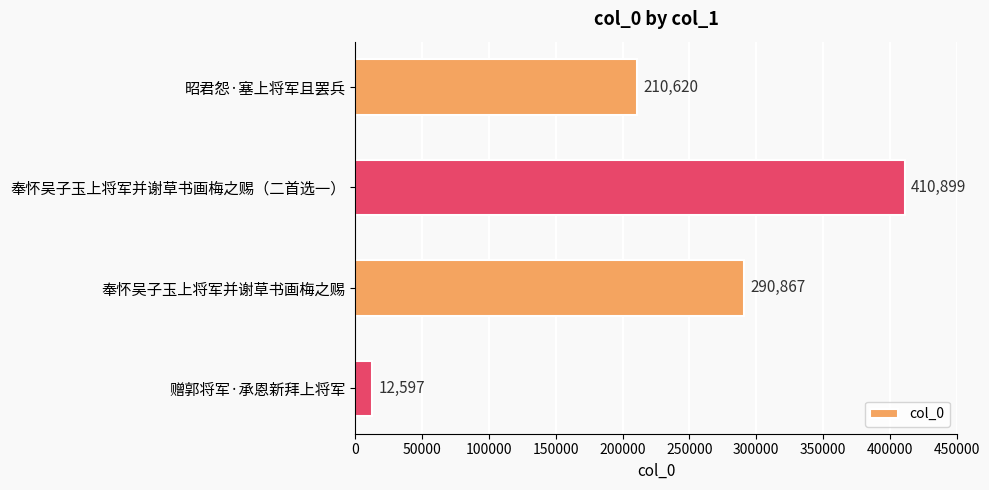

What is the difference between the values at 奉怀吴子玉上将军并谢草书画梅之赐（二首选一） and 昭君怨·塞上将军且罢兵?

200279